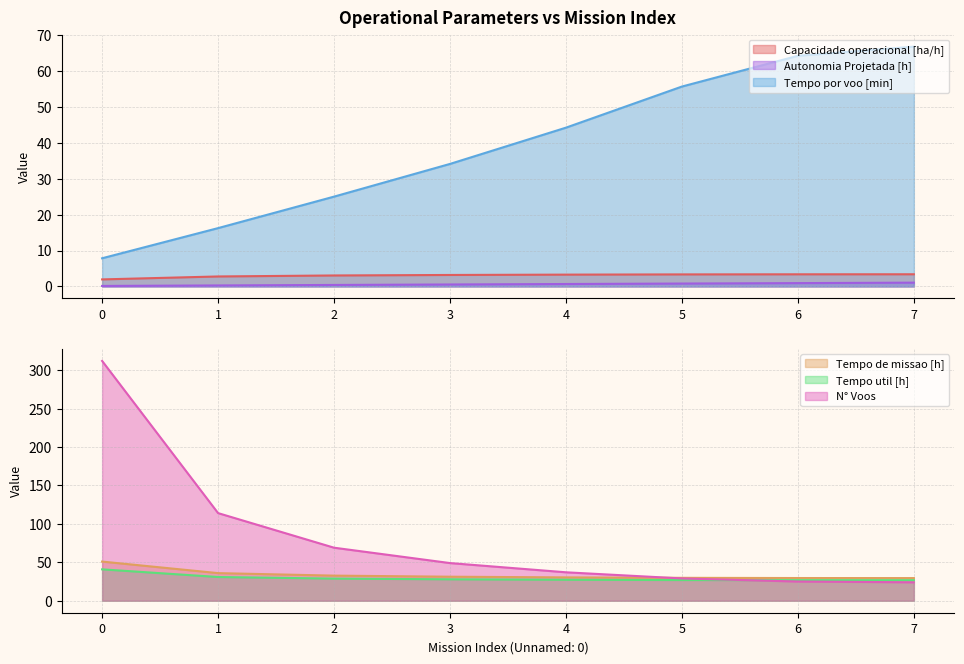

What is the minimum value shown in the chart?

0.1